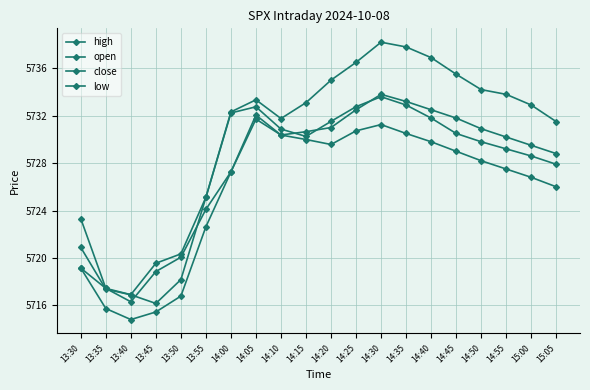

How many lines are shown in the chart?

4